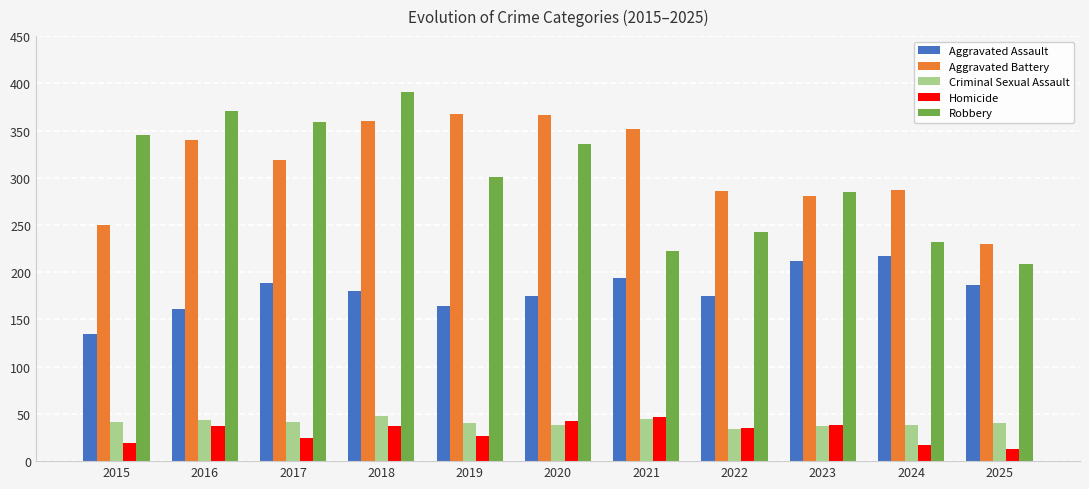

At which category does the chart reach its peak across all series?

2018